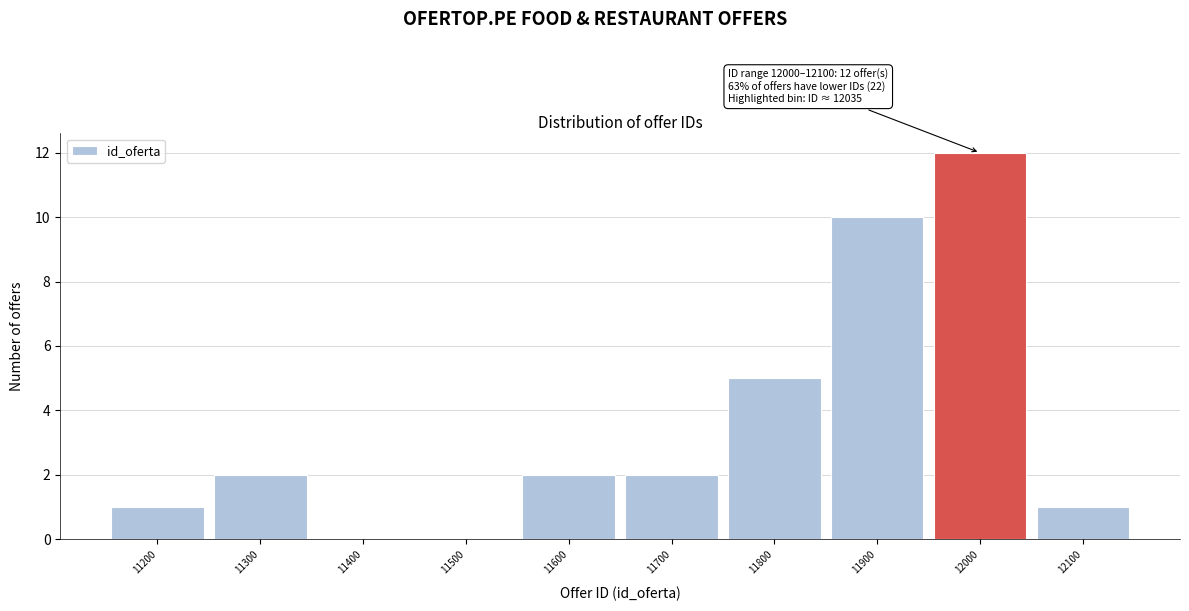

Reading left to right, list all the values displayed in this chart.

11200=1	11300=2	11400=0	11500=0	11600=2	11700=2	11800=5	11900=10	12000=12	12100=1